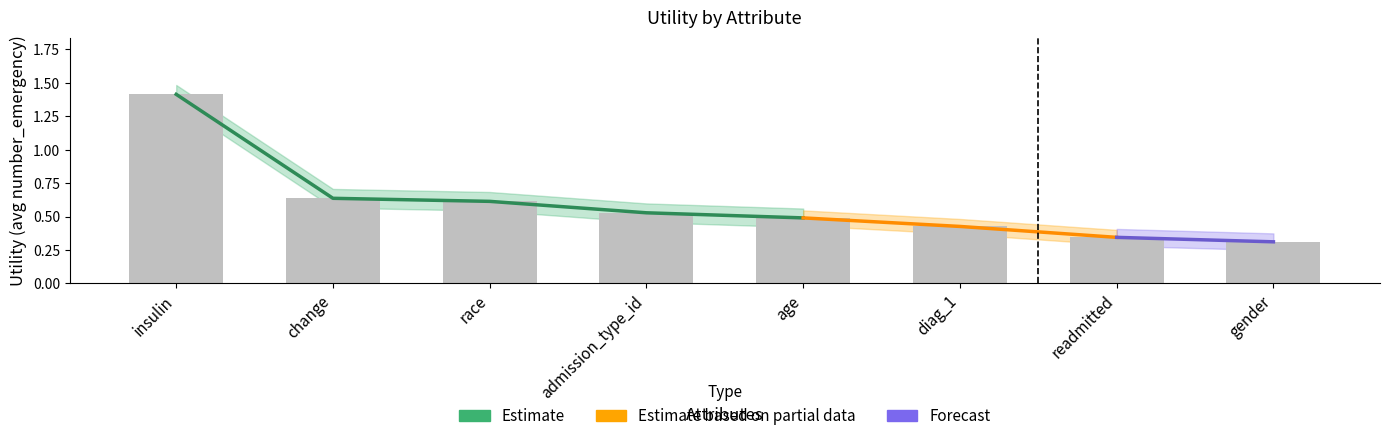

Count the number of categories in the chart.

8